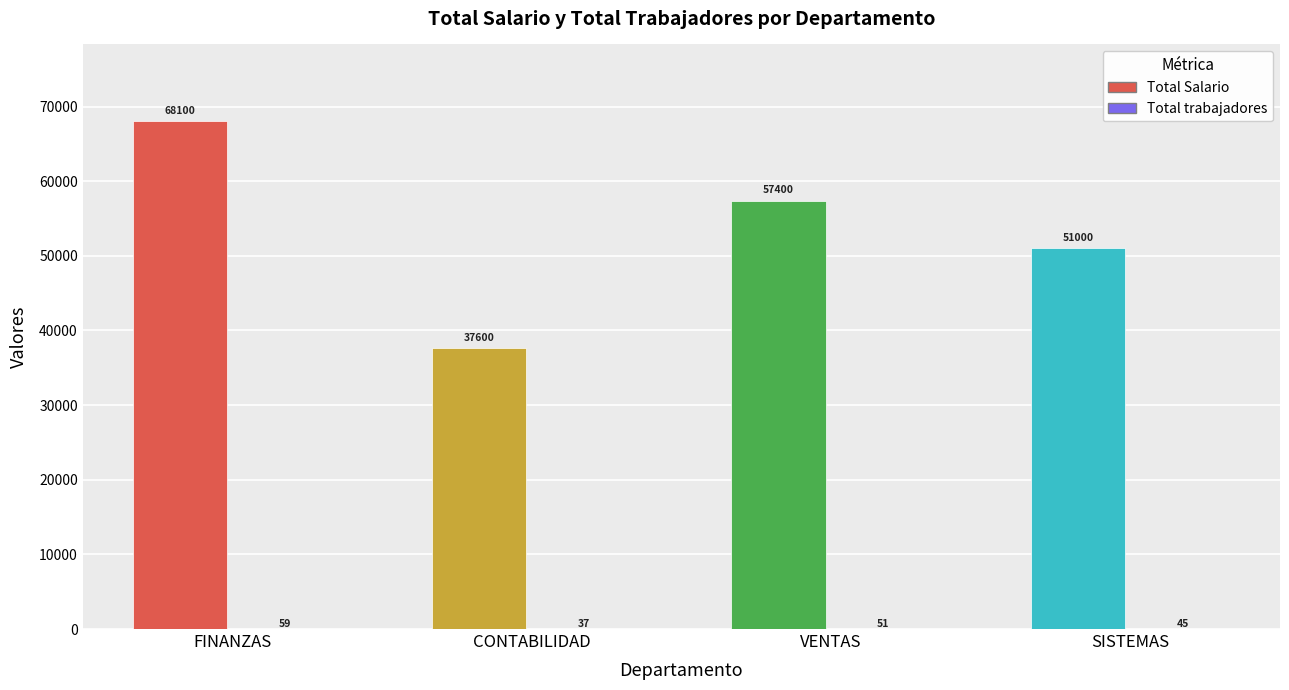

Which series changed the most between CONTABILIDAD and VENTAS?

Total Salario